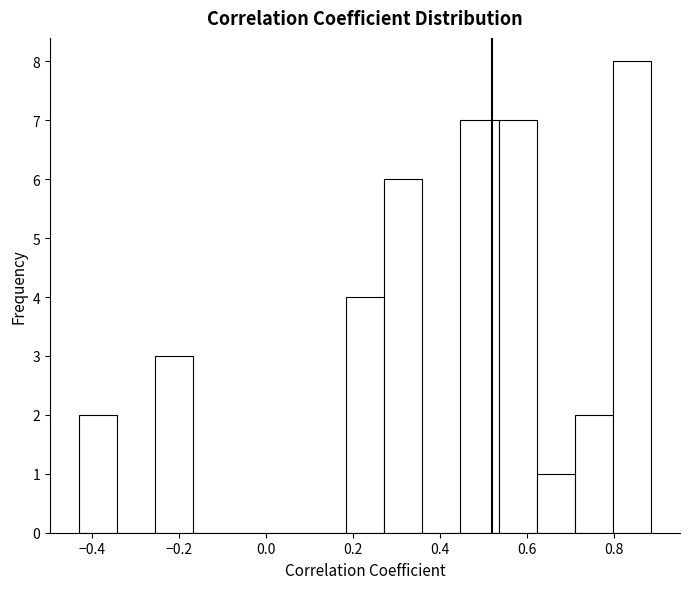

Reading left to right, transcribe this chart: for each bar, give the range it covers on the x-axis and its height. Neither the bar edges nor the heights are printed on the chart, so give them approximately, as read against the axes.

-0.44 to -0.34: 2
-0.34 to -0.26: 0
-0.26 to -0.16: 3
-0.16 to -0.08: 0
-0.08 to 0.00: 0
0.00 to 0.10: 0
0.10 to 0.18: 0
0.18 to 0.28: 4
0.28 to 0.36: 6
0.36 to 0.44: 0
0.44 to 0.54: 7
0.54 to 0.62: 7
0.62 to 0.72: 1
0.72 to 0.80: 2
0.80 to 0.88: 8